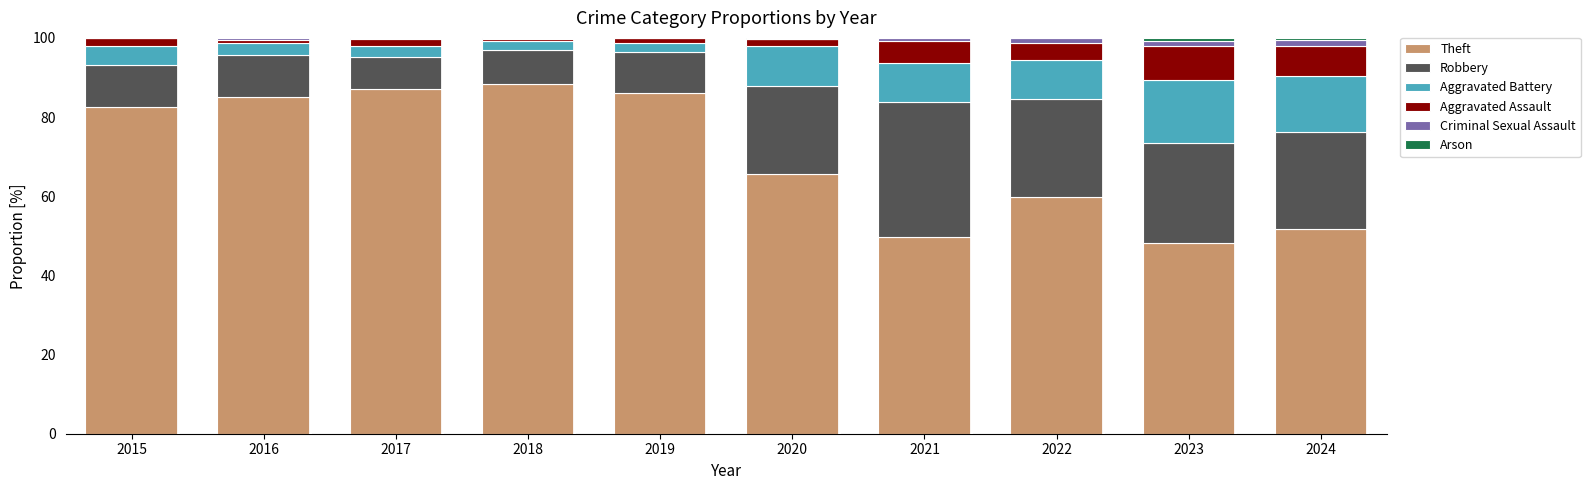

The Theft series shows 136.3 at 2015. True or false?

False